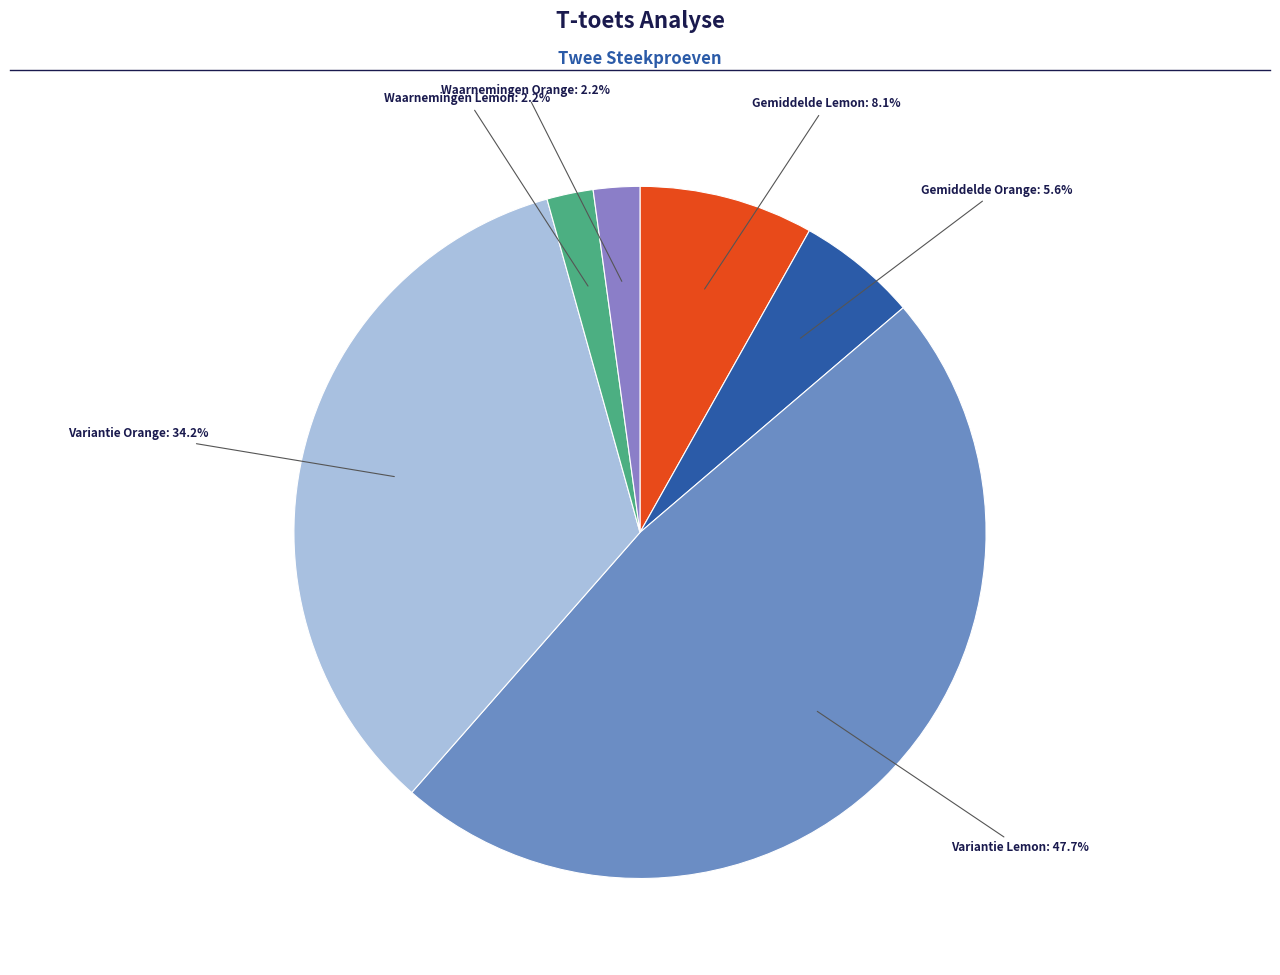

Rank the categories by value from lowest to highest.

Waarnemingen Lemon, Waarnemingen Orange, Gemiddelde Orange, Gemiddelde Lemon, Variantie Orange, Variantie Lemon